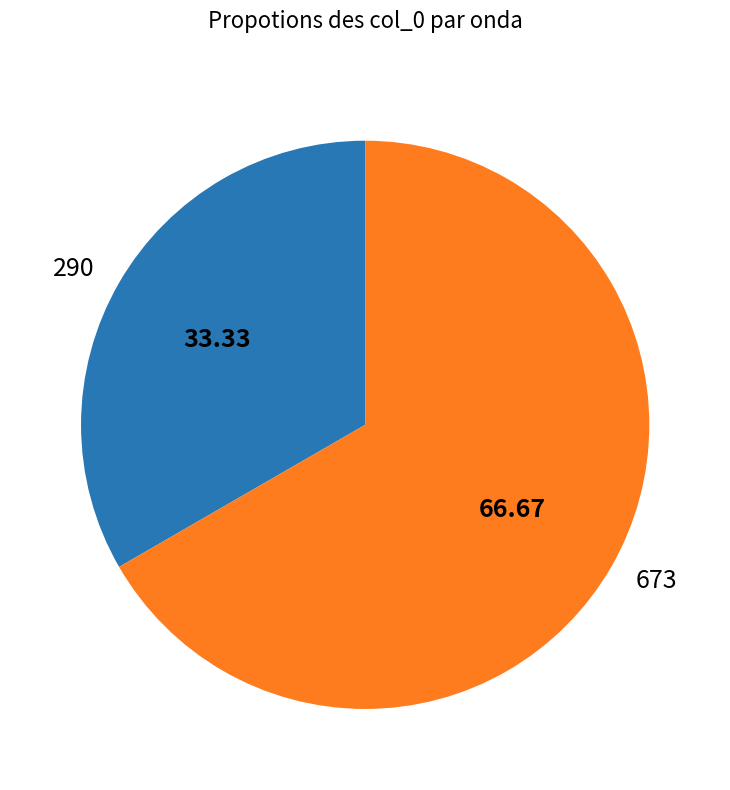

Is the sum of 673 and 290 greater than half?

Yes